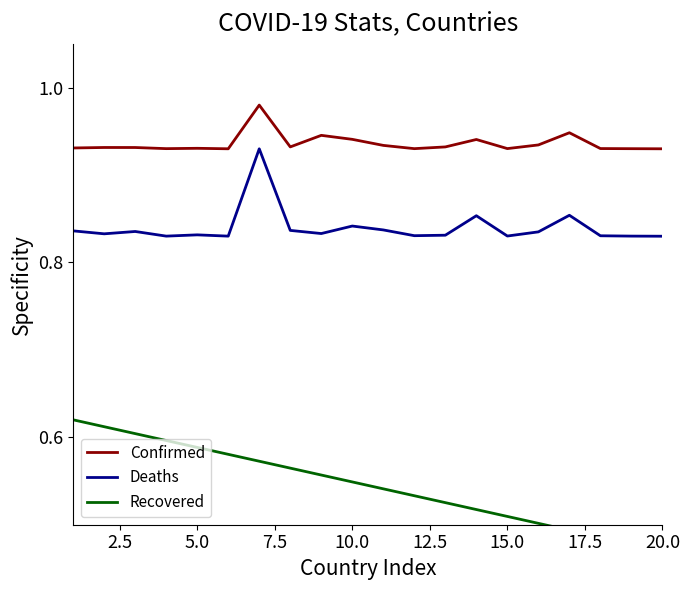

What are all the series names shown in the legend?

Confirmed, Deaths, Recovered